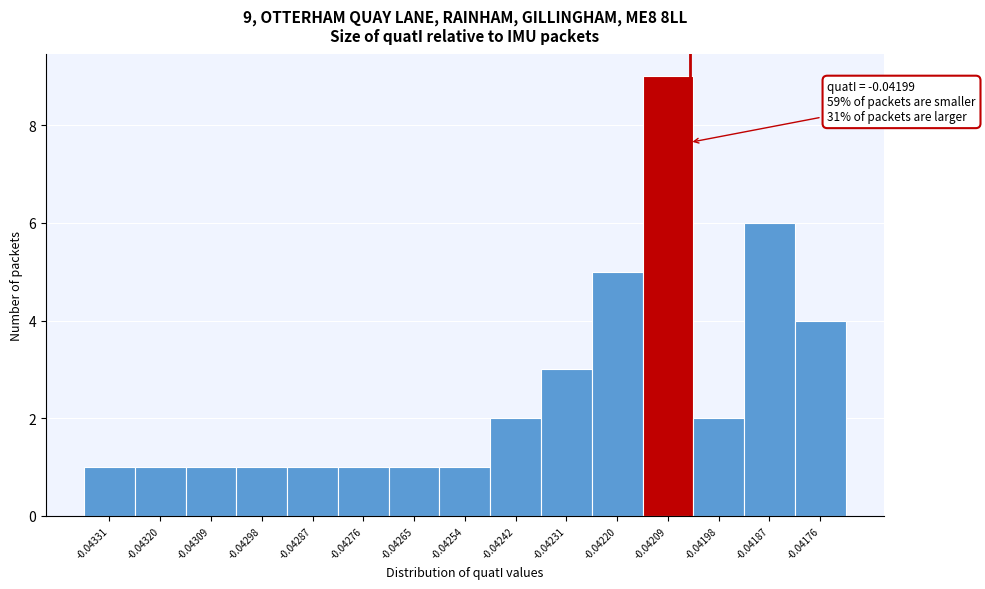

Reading left to right, list all the values displayed in this chart.

1	1	1	1	1	1	1	1	2	3	5	9	2	6	4